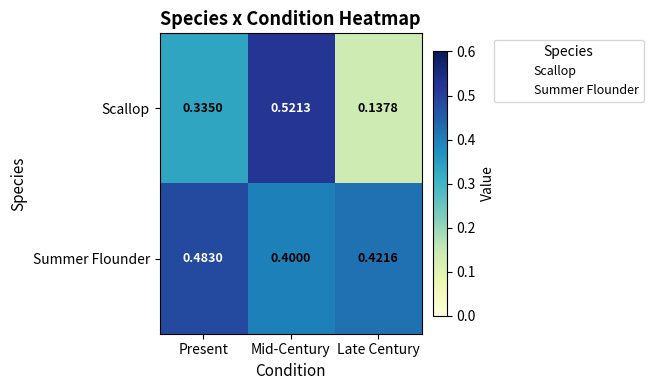

At which label does Scallop reach its minimum?

Late Century